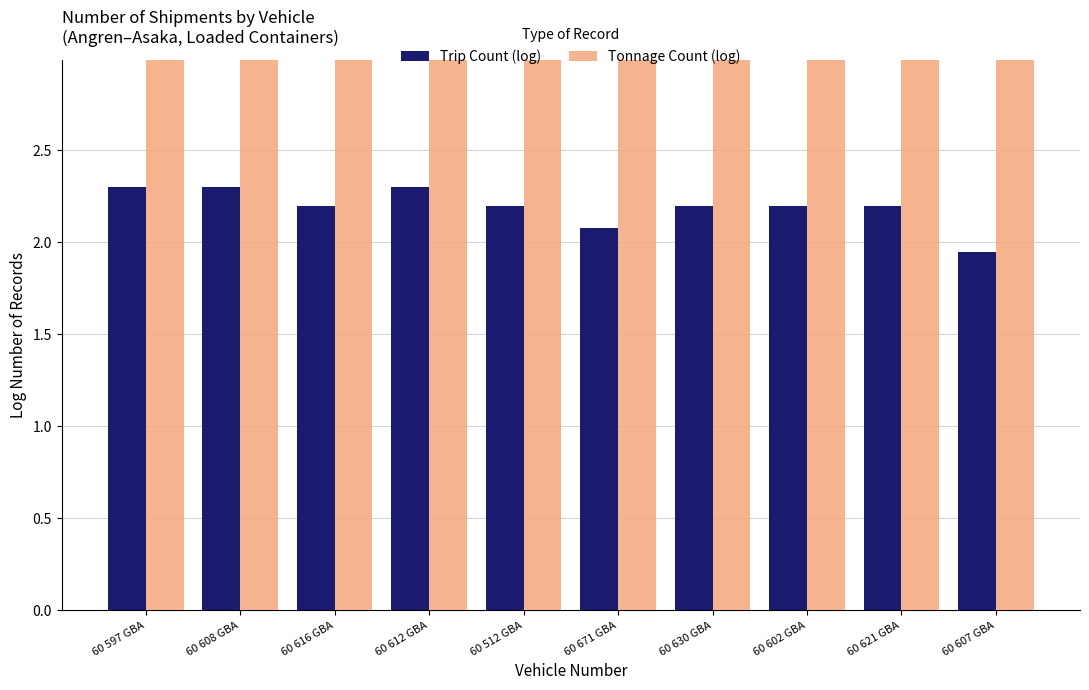

Between 60 607 GBA and 60 630 GBA, which is larger?

60 630 GBA